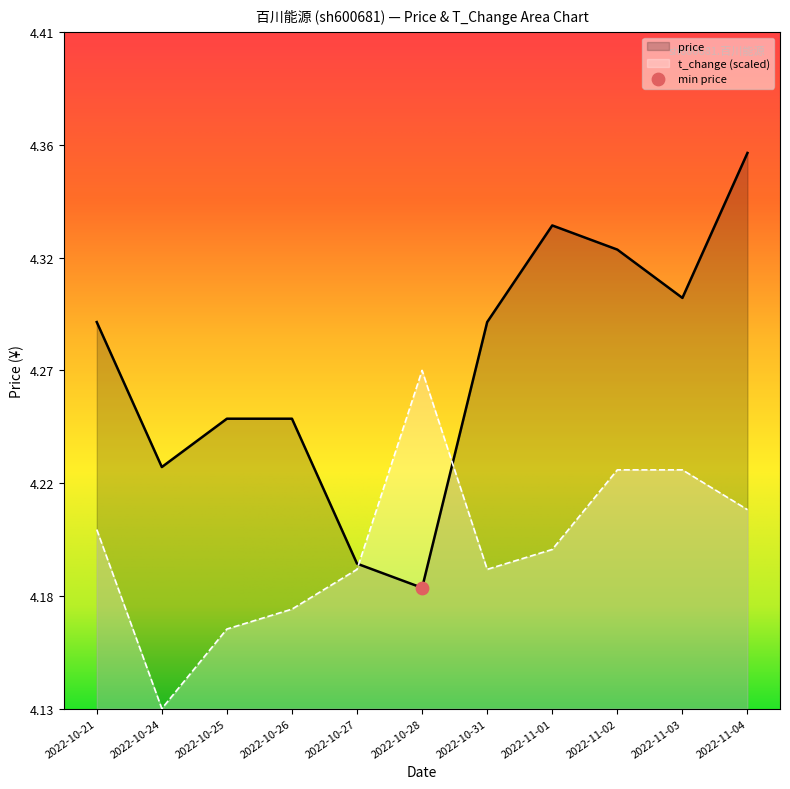

Which series reaches the minimum Y coordinate?

t_change